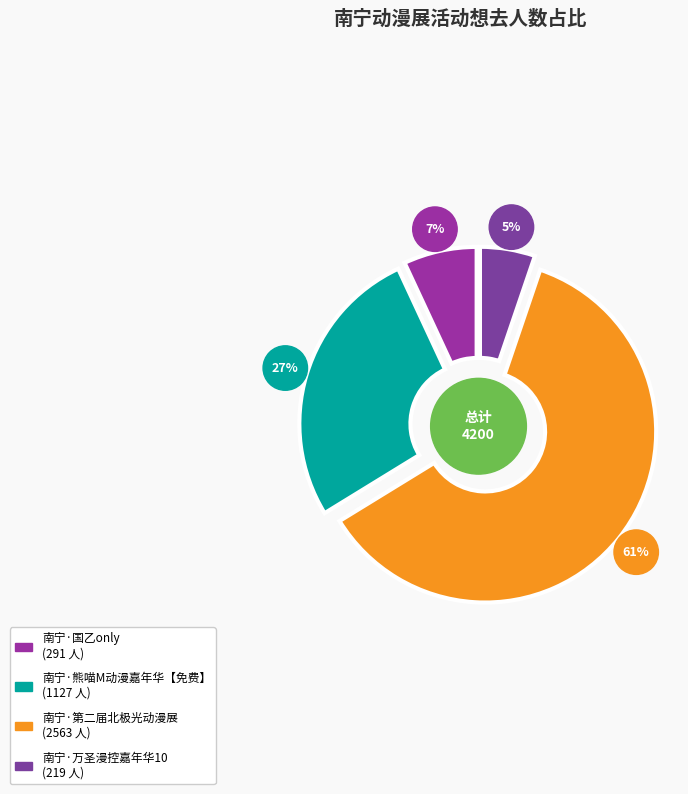

To the nearest percent, what percentage of the pie is 南宁·国乙only?

7%